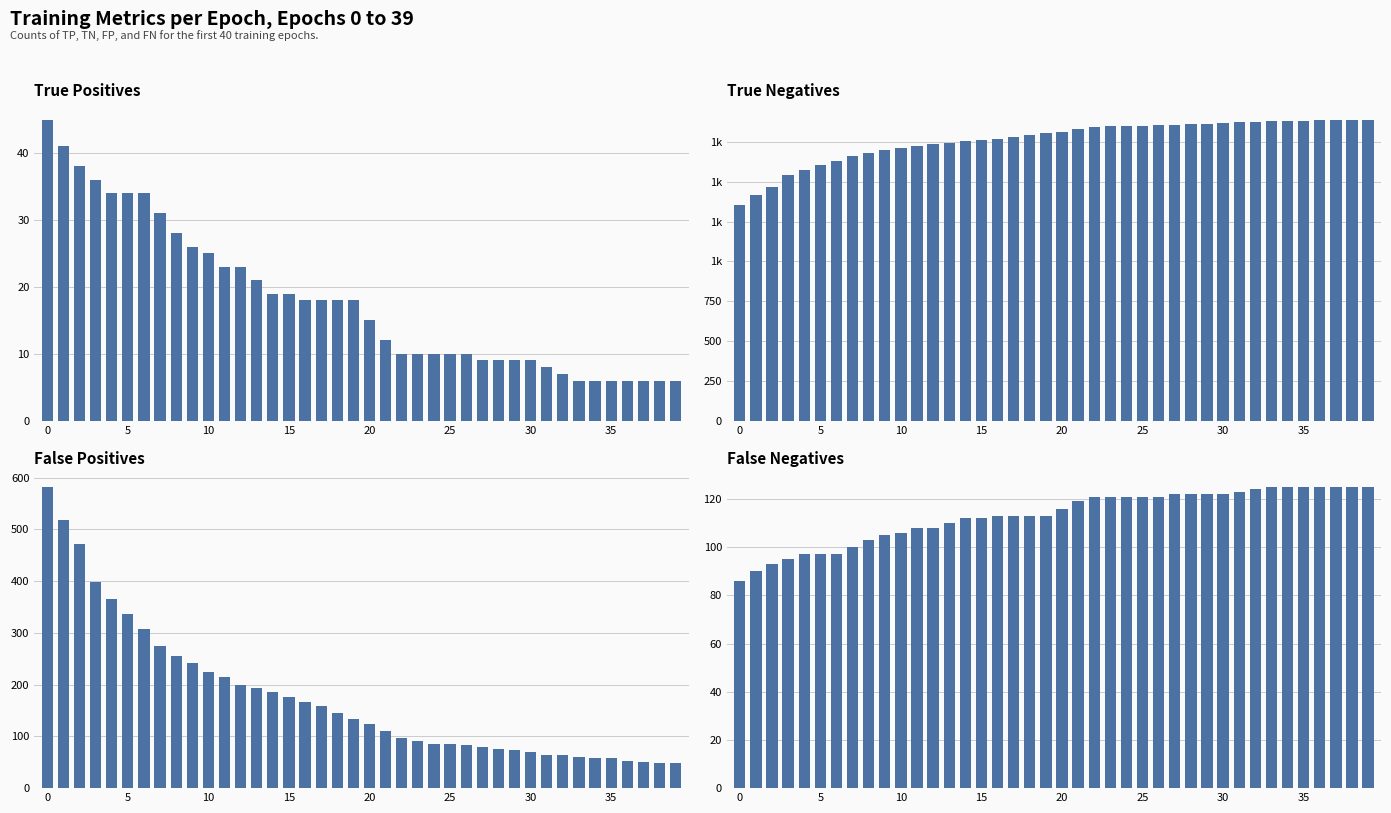

Between 28 and 11, which is larger?

11